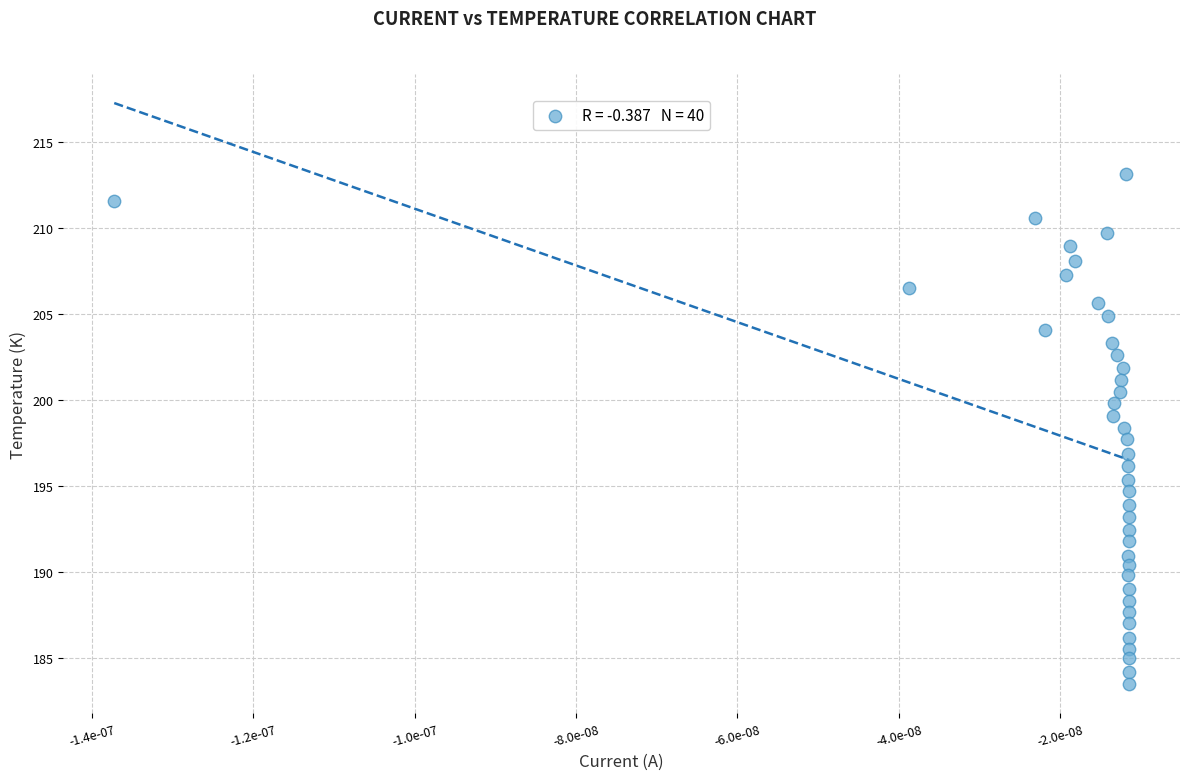

What is the range of Y values (max minus min)?

29.7